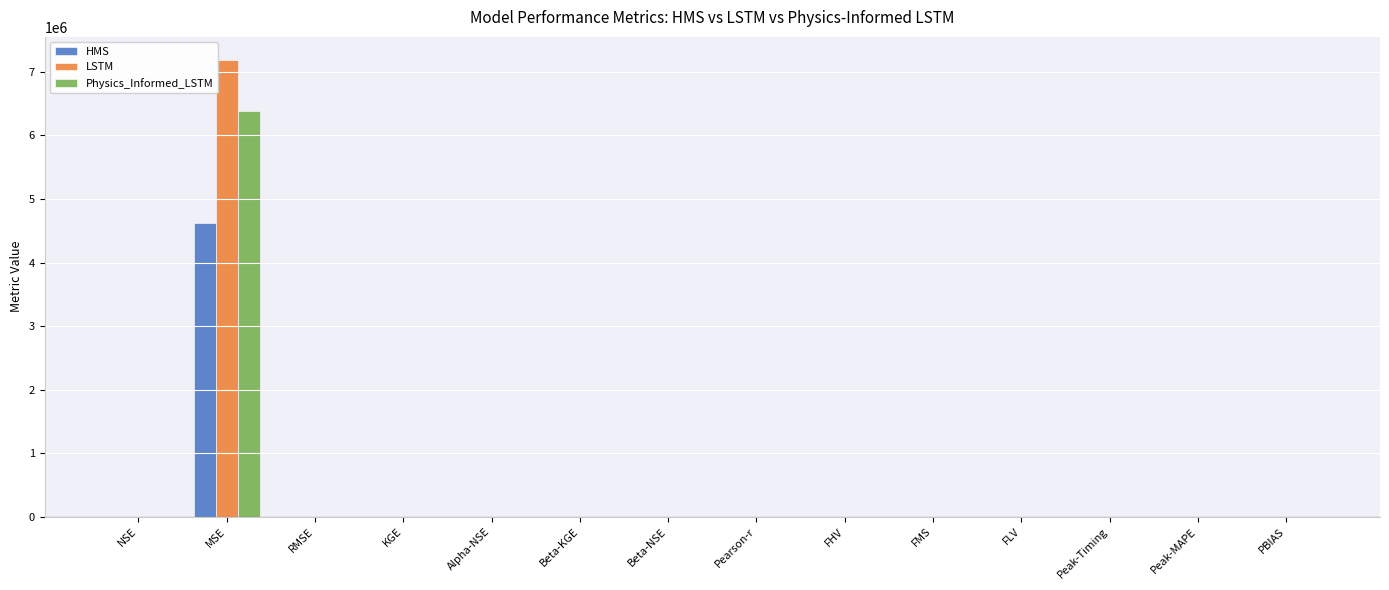

Read the Physics_Informed_LSTM value at MSE.

6381776.7